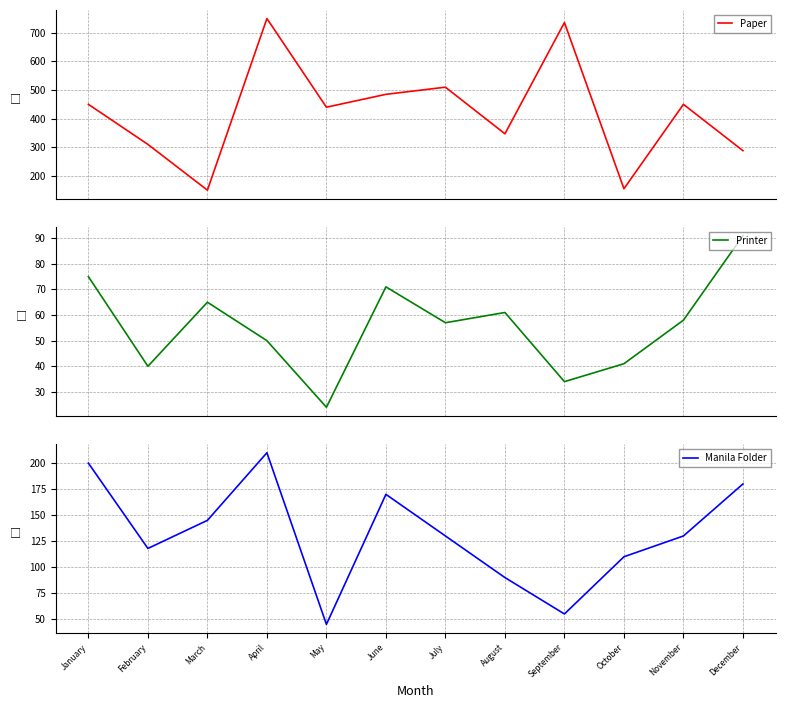

Reading left to right, extract all data points from this chart.

Paper: 450	310	150	750	440	485	510	347	736	155	450	288
Printer: 75	40	65	50	24	71	57	61	34	41	58	91
Manila Folder: 200	118	145	210	45	170	130	90	55	110	130	180